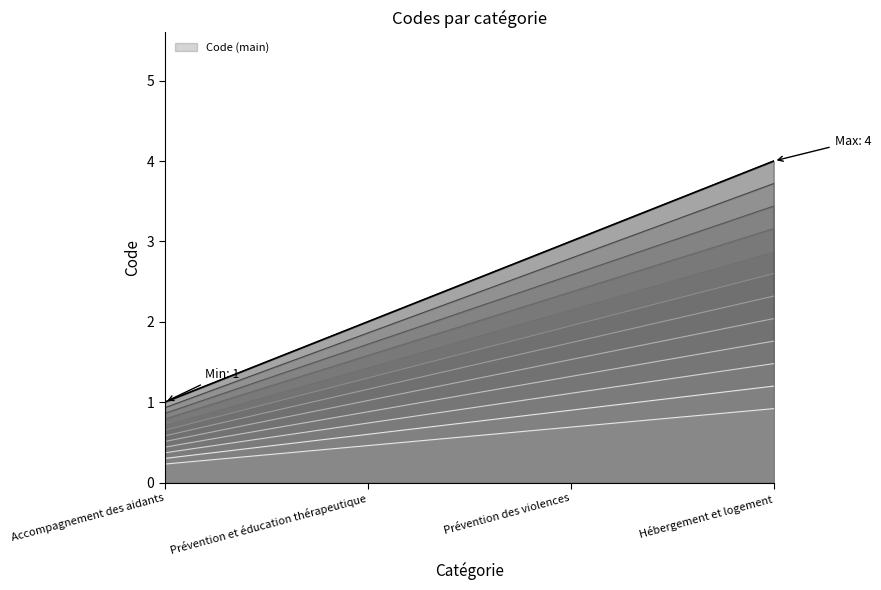

True or false: the data shows 2 at Hébergement et logement.

False